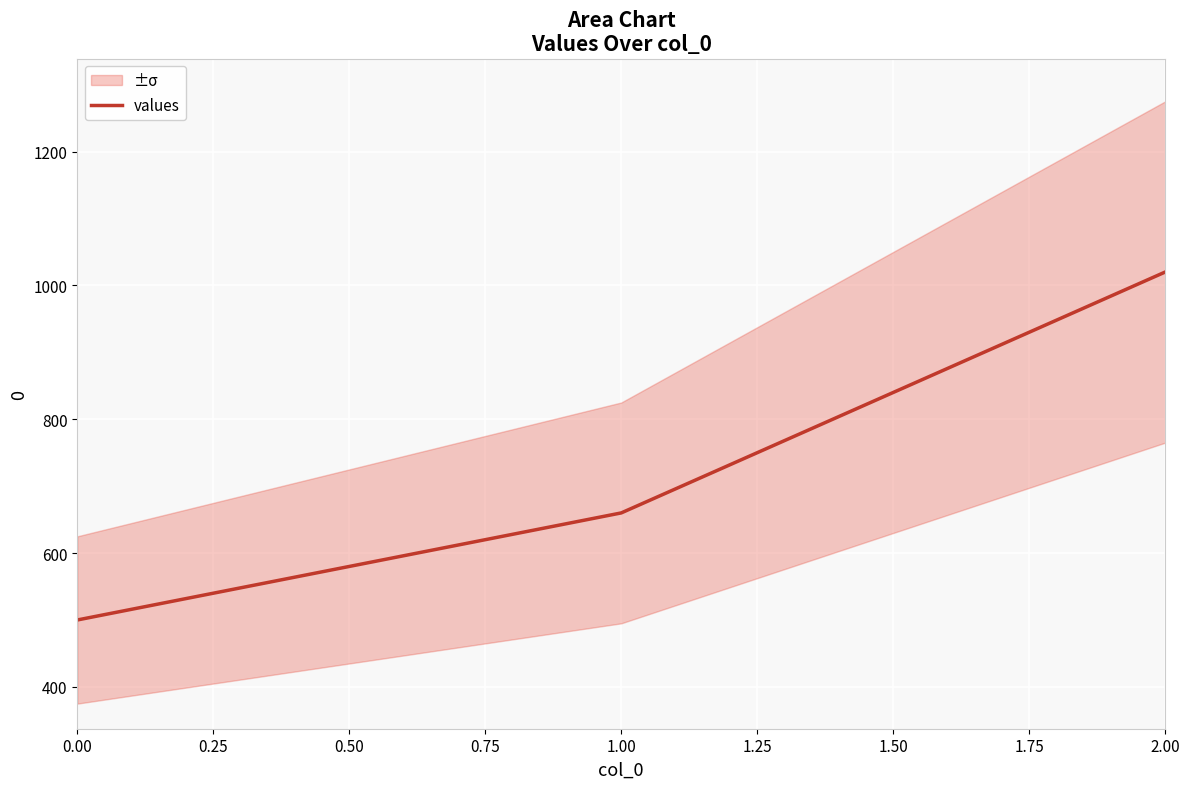

Is it true that values equals 500 at 0.00?

True